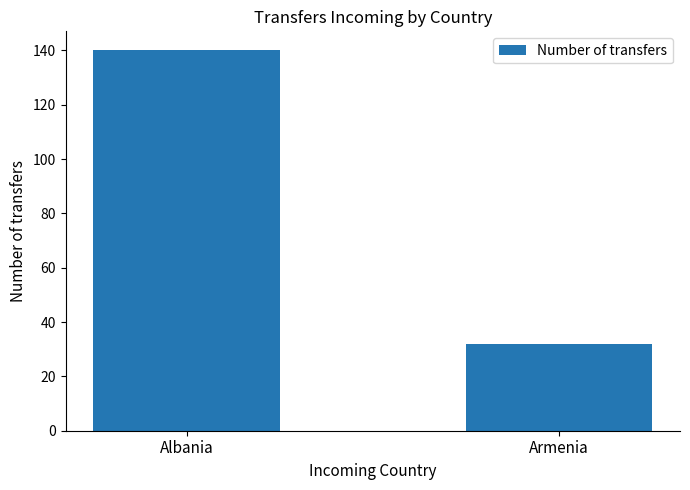

What is the label of the 1st bar from the left?

Albania